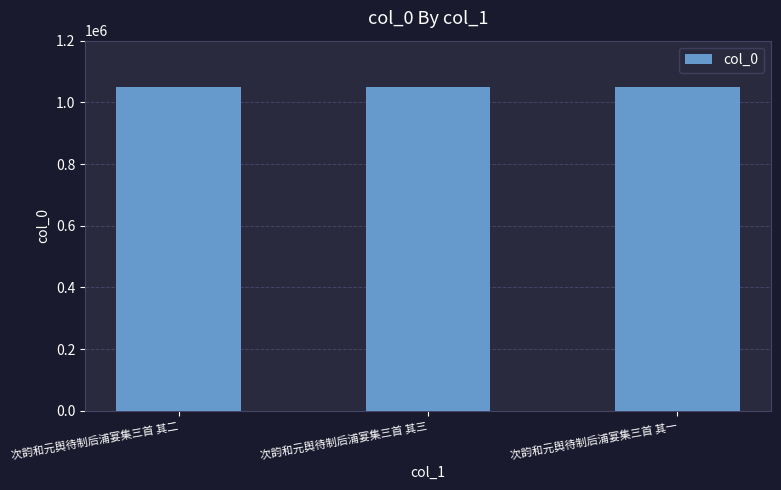

Approximately how many times larger is the value at 次韵和元舆待制后浦宴集三首 其三 compared to 次韵和元舆待制后浦宴集三首 其二?

1.0